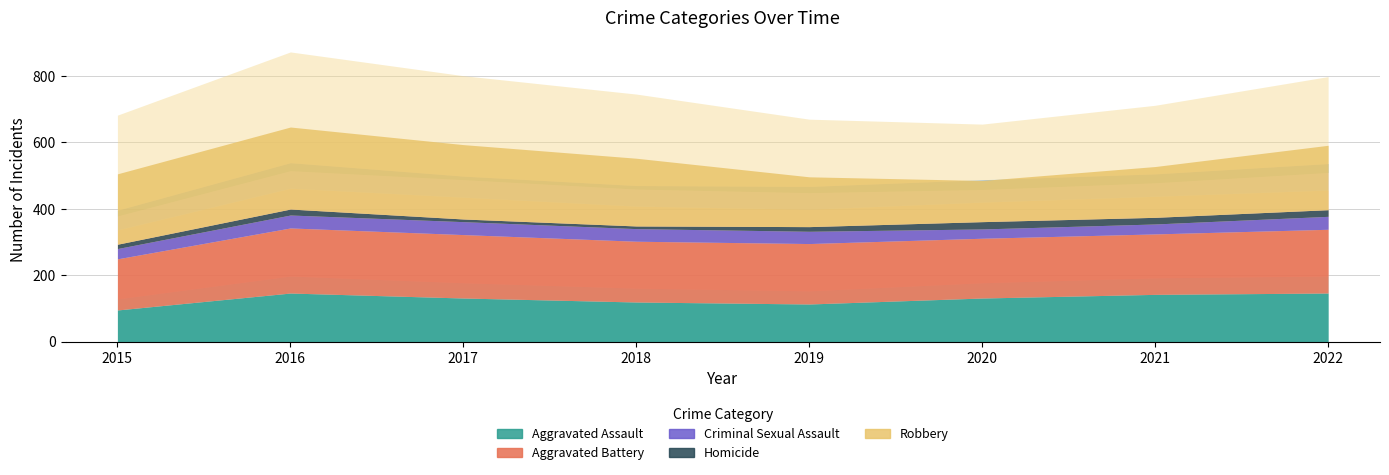

At which label is Criminal Sexual Assault closest to 33?

2015